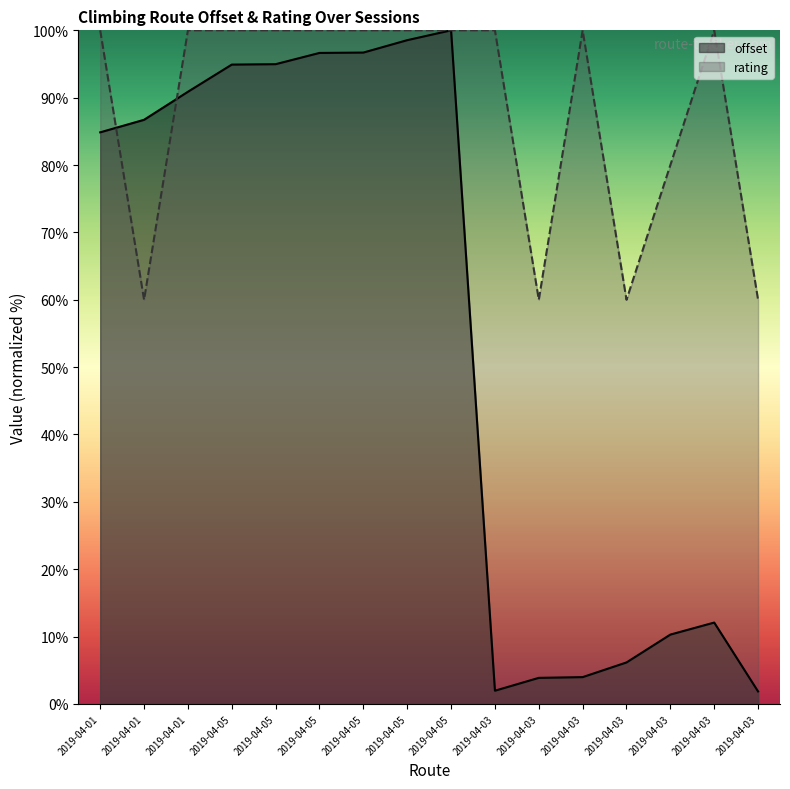

How many interior local valleys does the rating series have?

3